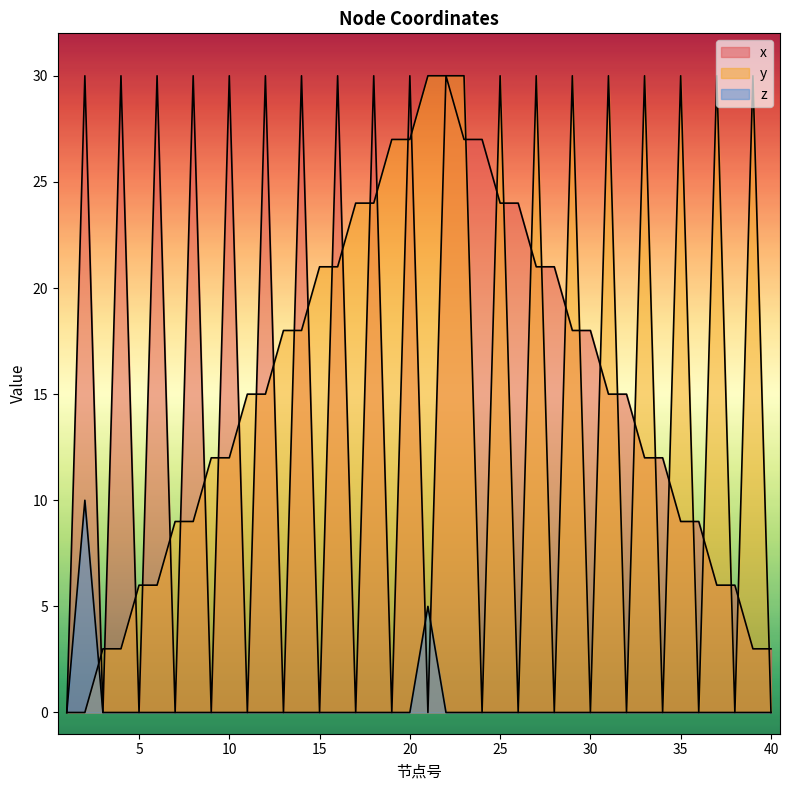

At which category does x reach its first local valley?

3